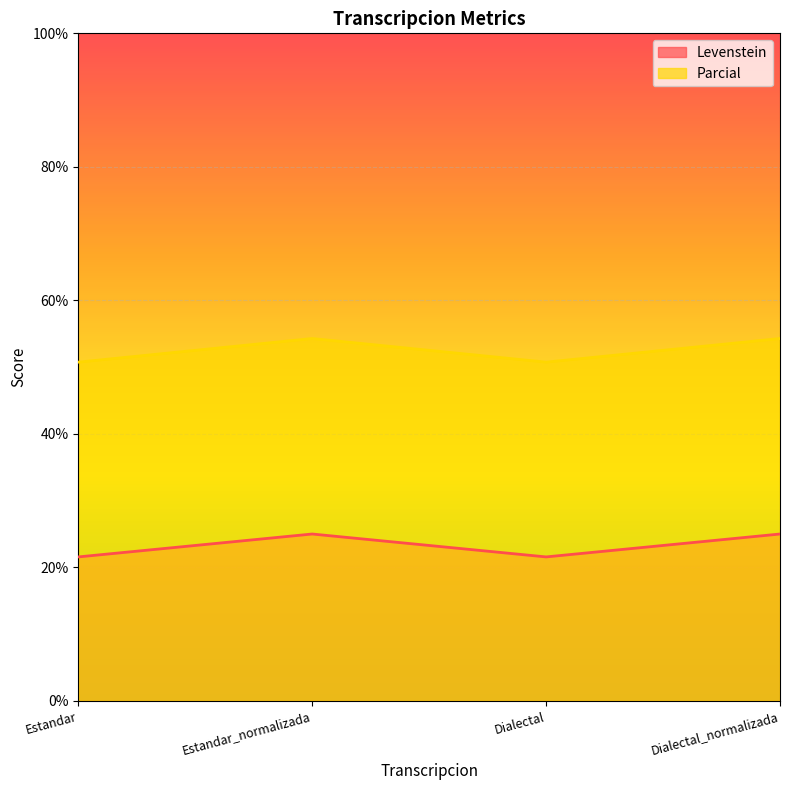

What is the difference between the Parcial values at Estandar_normalizada and Estandar?

3.5